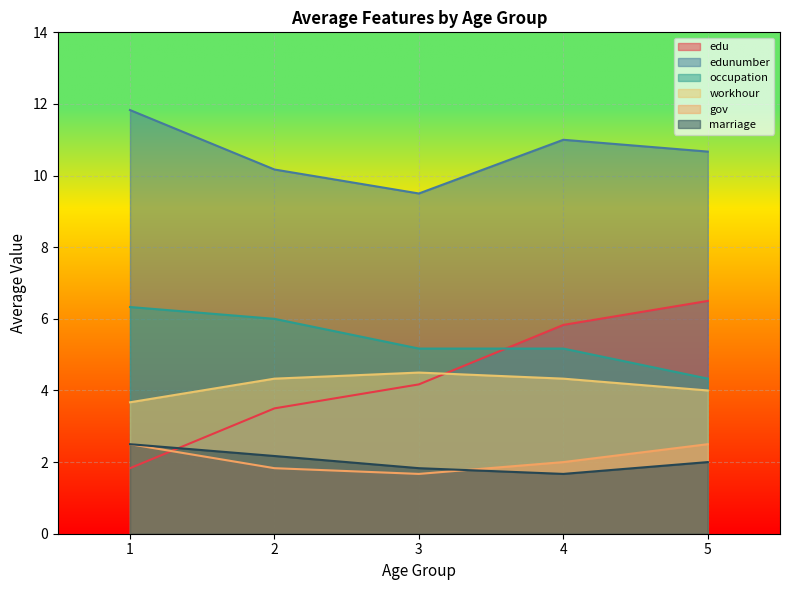

The value of marriage at 5 is 3.5. True or false?

False